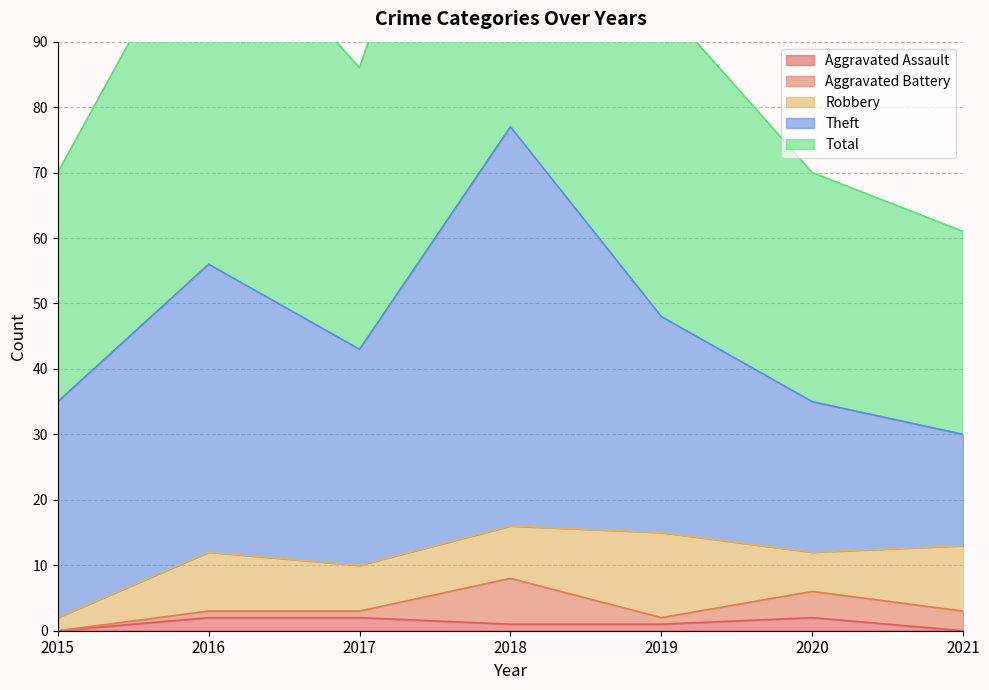

How many data points in Robbery are less than 8?

3